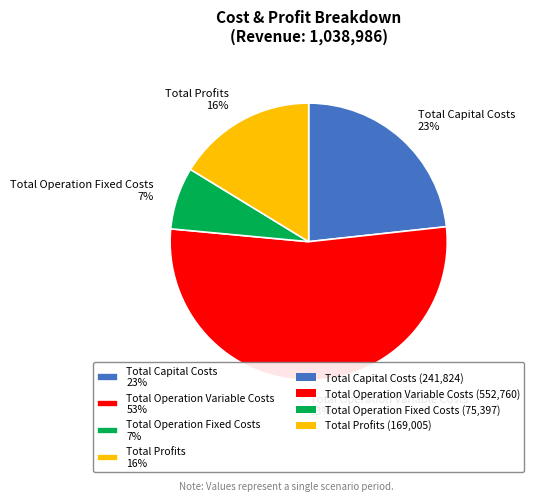

To the nearest percent, what is the average slice percentage?

25%